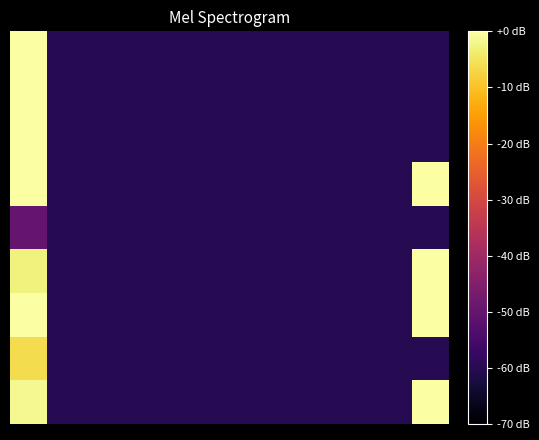

Count the number of categories in the chart.

12